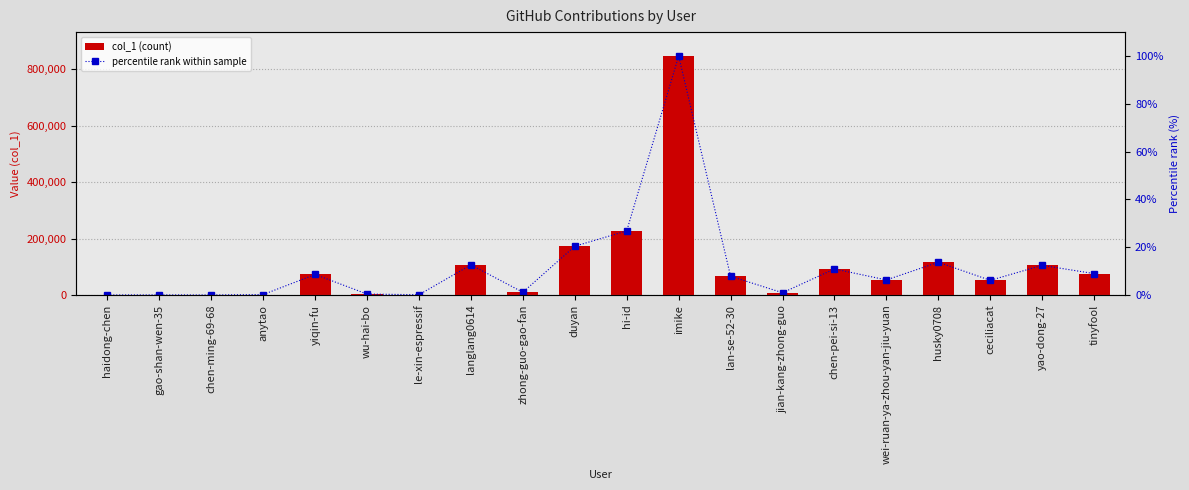

Reading right to left, transcribe all the data shown in this chart.

col_1: tinyfool=75616.0	yao-dong-27=104981.0	ceciliacat=51816.0	husky0708=115928.0	wei-ruan-ya-zhou-yan-jiu-yuan=53206.0	chen-pei-si-13=92181.0	jian-kang-zhong-guo=7906.0	lan-se-52-30=66227.0	imike=846374.0	hi-id=226913.0	duyan=172673.0	zhong-guo-gao-fan=9598.0	langlang0614=106636.0	le-xin-espressif=868.0	wu-hai-bo=3227.0	yiqin-fu=72643.0	anytao=1502.0	chen-ming-69-68=29.0	gao-shan-wen-35=323.0	haidong-chen=52.0
percentile rank within sample: tinyfool=8.9	yao-dong-27=12.4	ceciliacat=6.1	husky0708=13.7	wei-ruan-ya-zhou-yan-jiu-yuan=6.3	chen-pei-si-13=10.9	jian-kang-zhong-guo=0.9	lan-se-52-30=7.8	imike=100.0	hi-id=26.8	duyan=20.4	zhong-guo-gao-fan=1.1	langlang0614=12.6	le-xin-espressif=0.1	wu-hai-bo=0.4	yiqin-fu=8.6	anytao=0.2	chen-ming-69-68=0.0	gao-shan-wen-35=0.0	haidong-chen=0.0